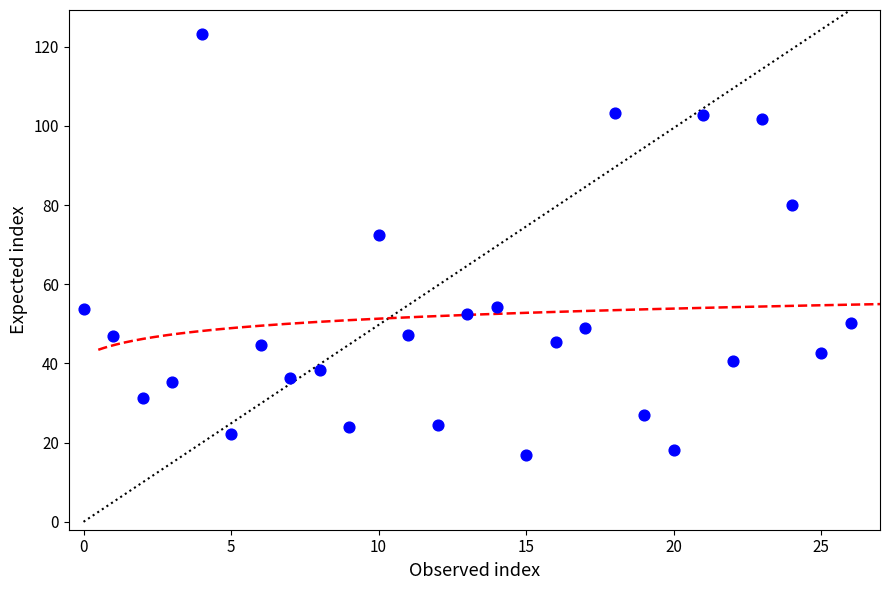

What Y value in the scatter plot is closest to 70?

72.4